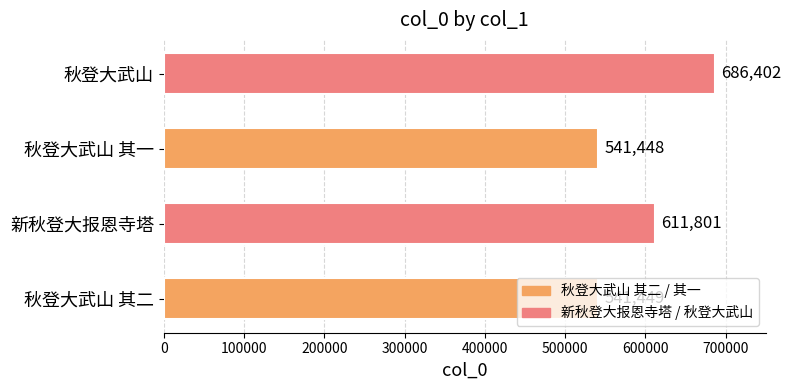

What is the sum of all values?

2381100